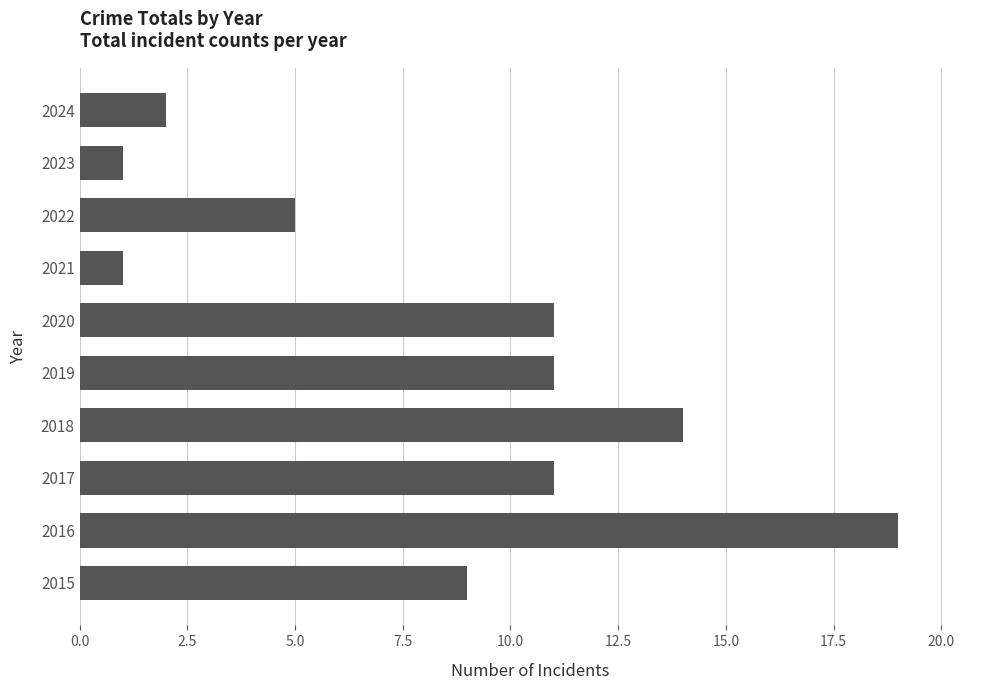

Does the chart contain stacked bars?

No